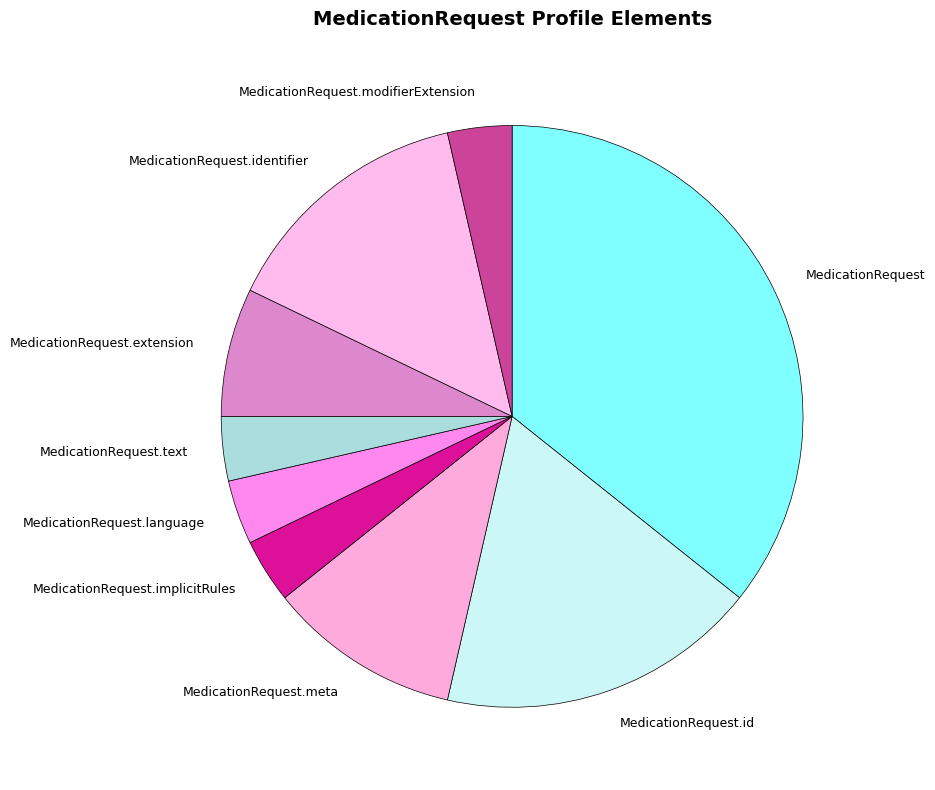

Which has a higher value, MedicationRequest.extension or MedicationRequest.modifierExtension?

MedicationRequest.extension